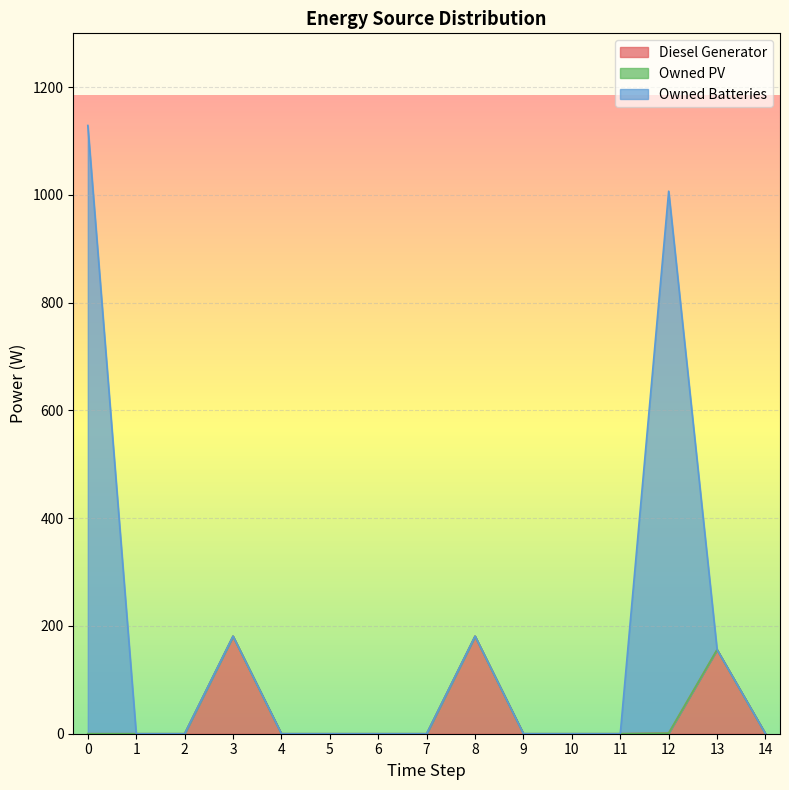

What is the maximum value for Diesel Generator?

181